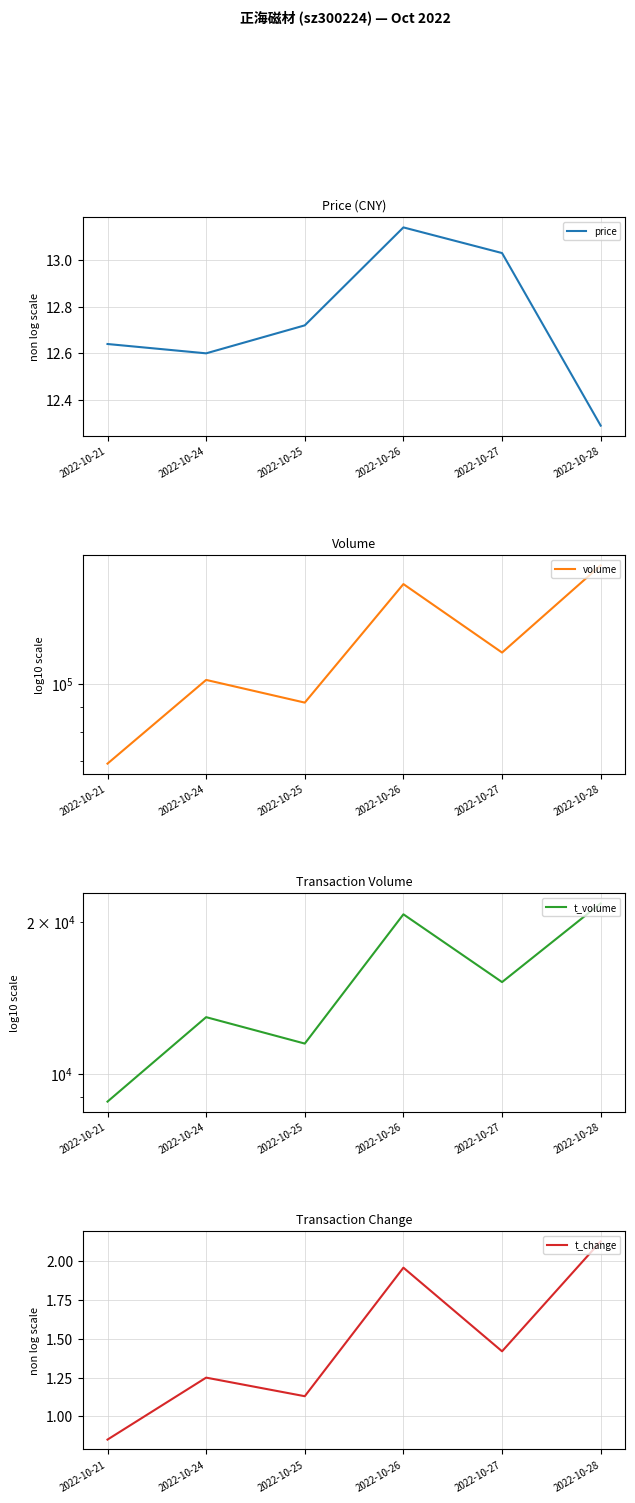

Which category has the highest value in the t_volume series?

2022-10-28